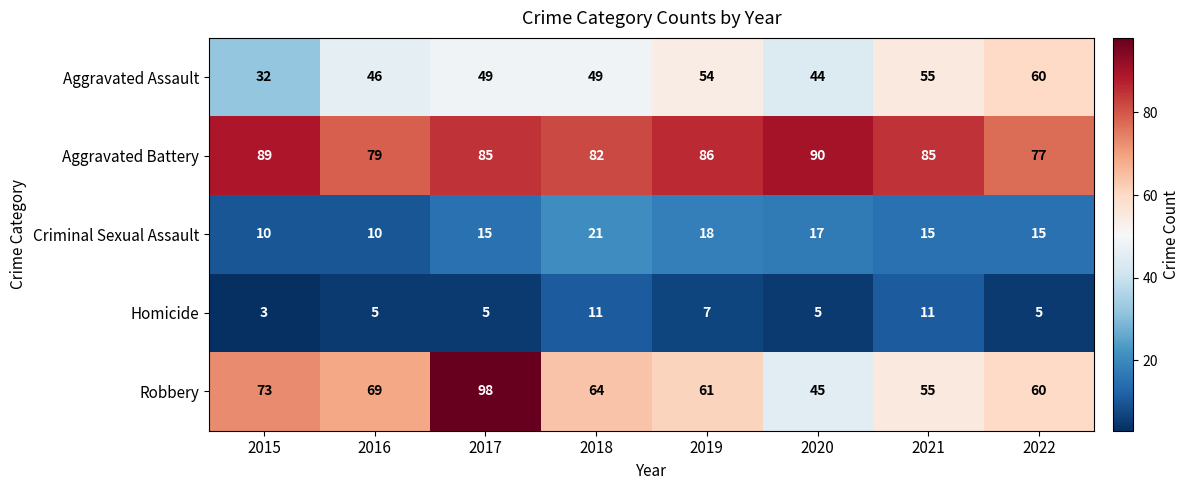

What is the minimum value for Robbery?

45